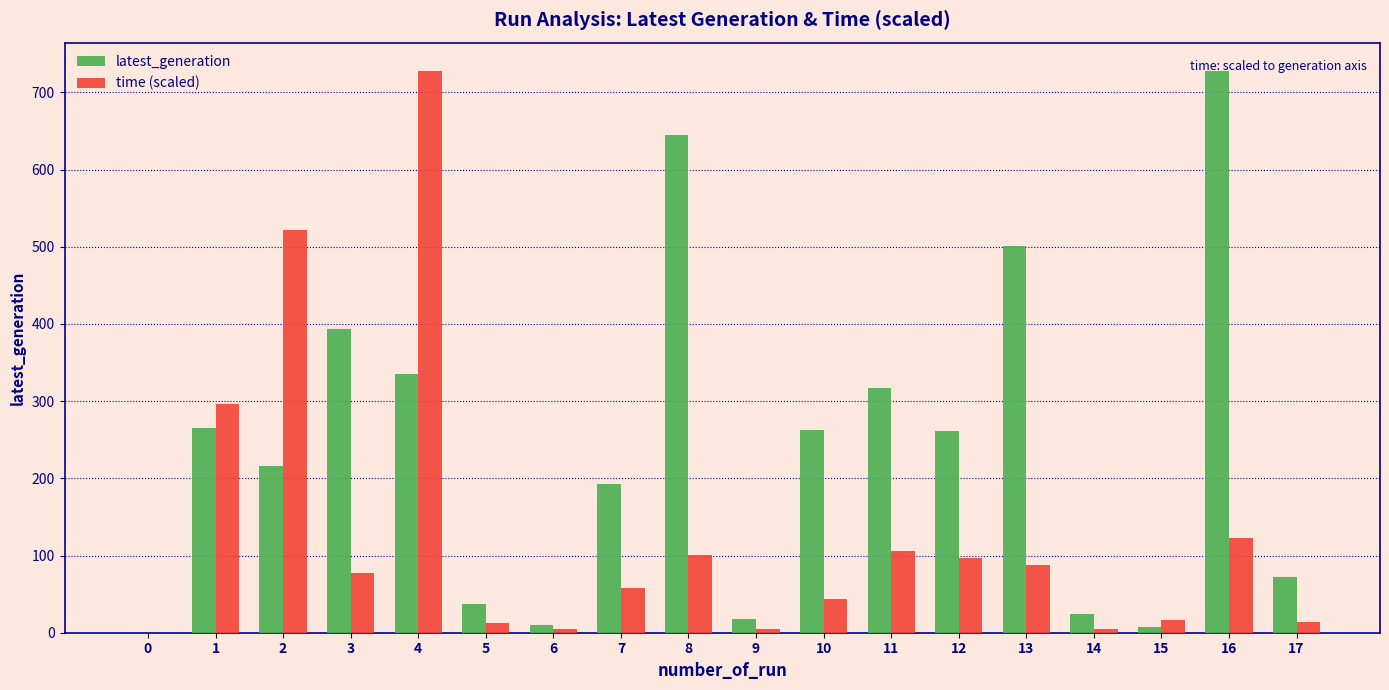

Which series has the largest total across all categories?

latest_generation